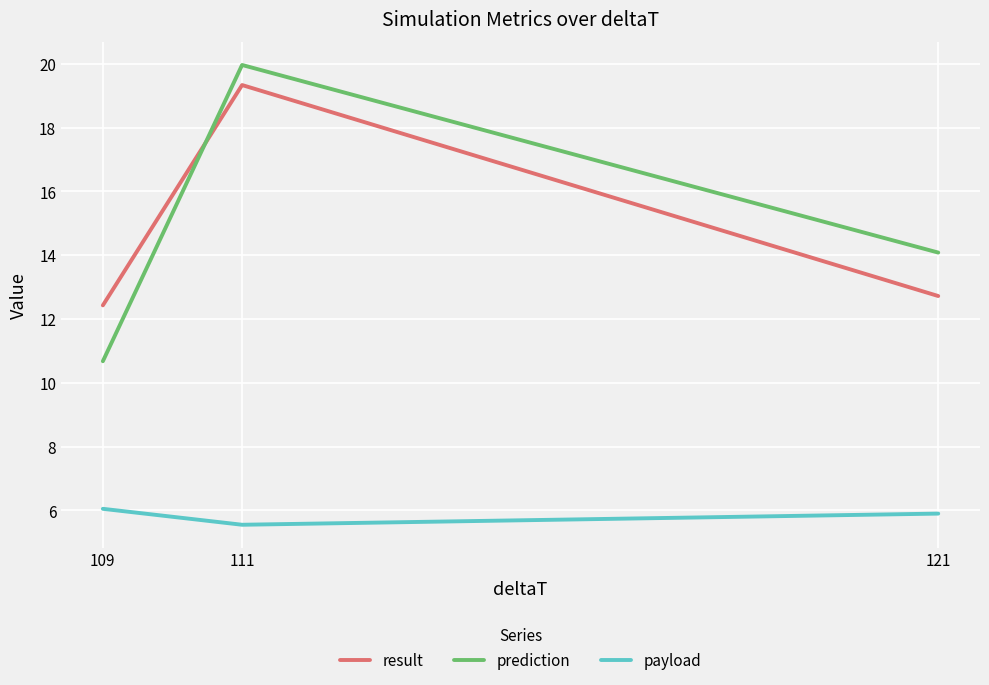

At which category does the chart reach its minimum across all series?

111